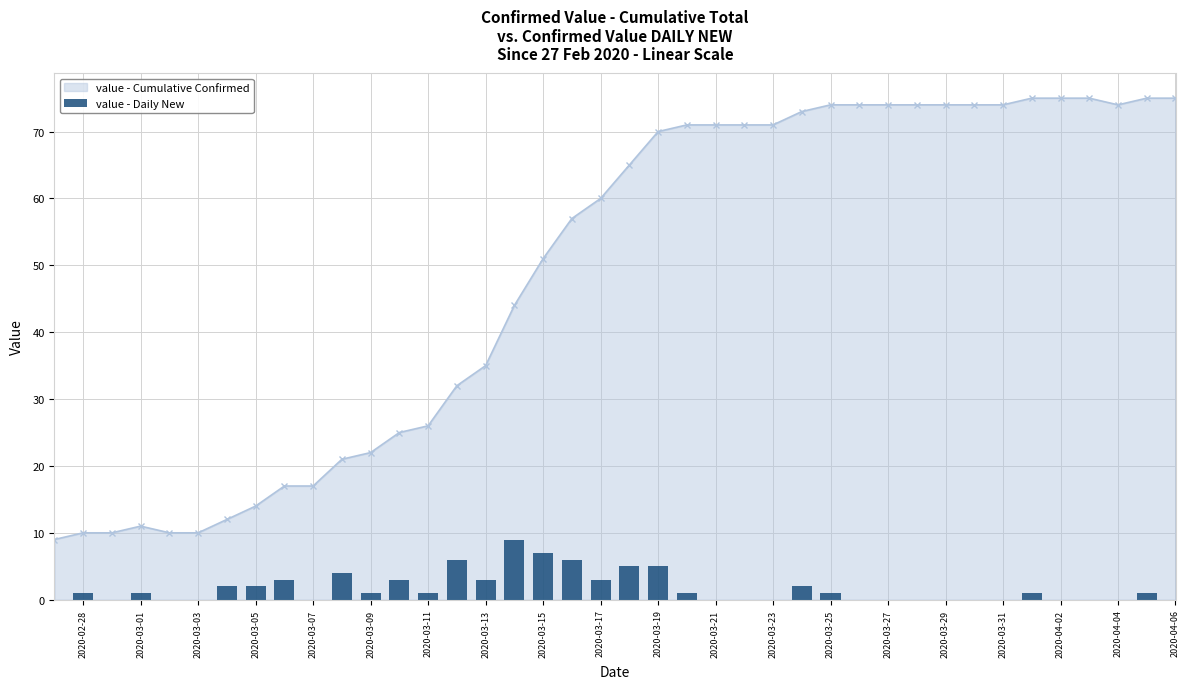

What is the difference between the maximum and minimum values?

9